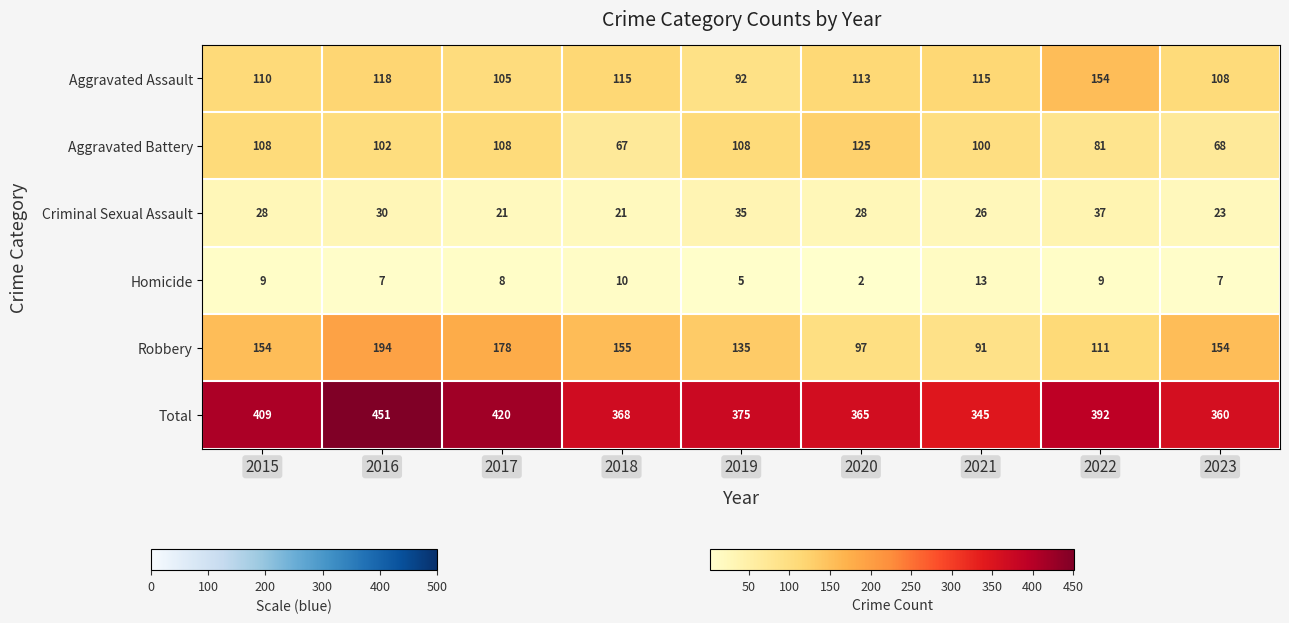

Is it true that Robbery equals 66 at 2023?

False